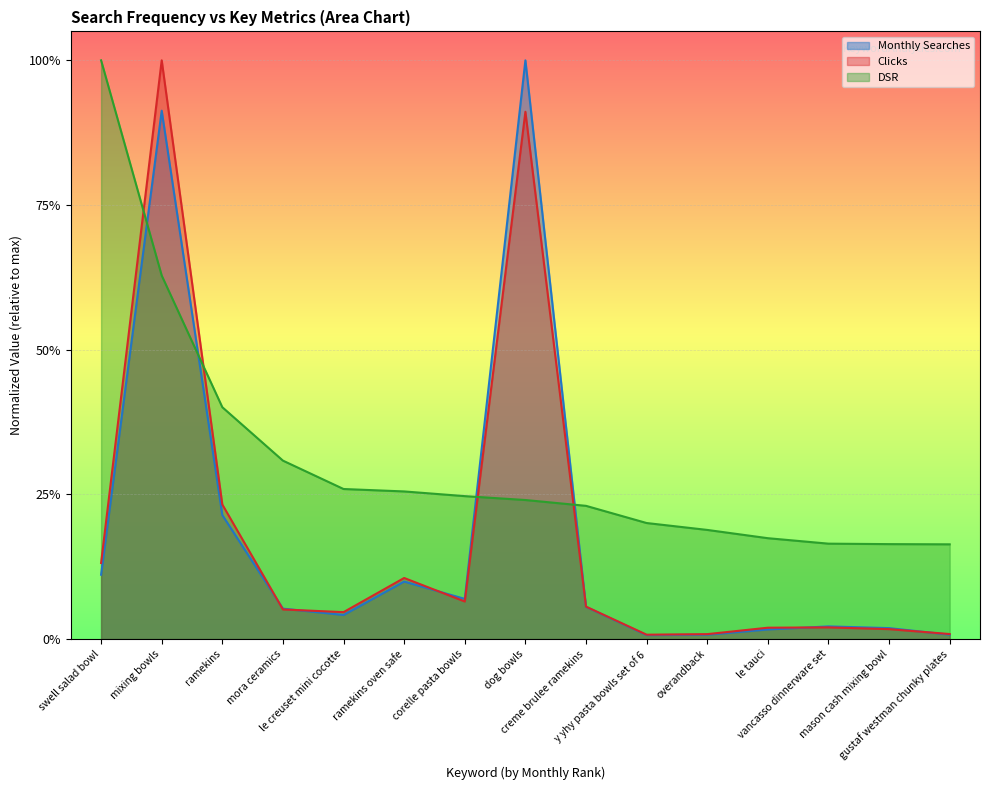

What is the difference between the highest and lowest values at corelle pasta bowls?

0.2